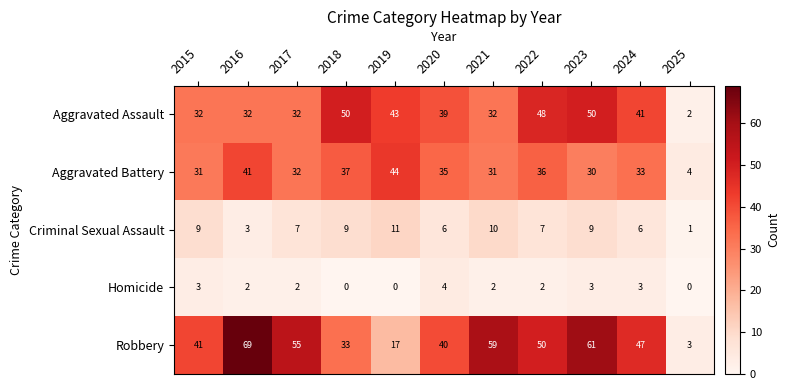

Which category has the highest value in the Homicide series?

2020